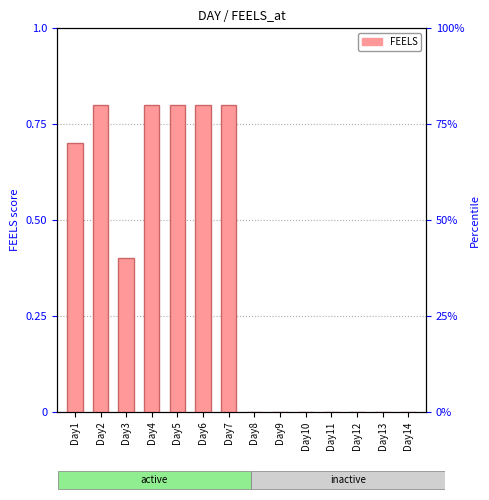

Which category has the lowest value across all series?

Day8